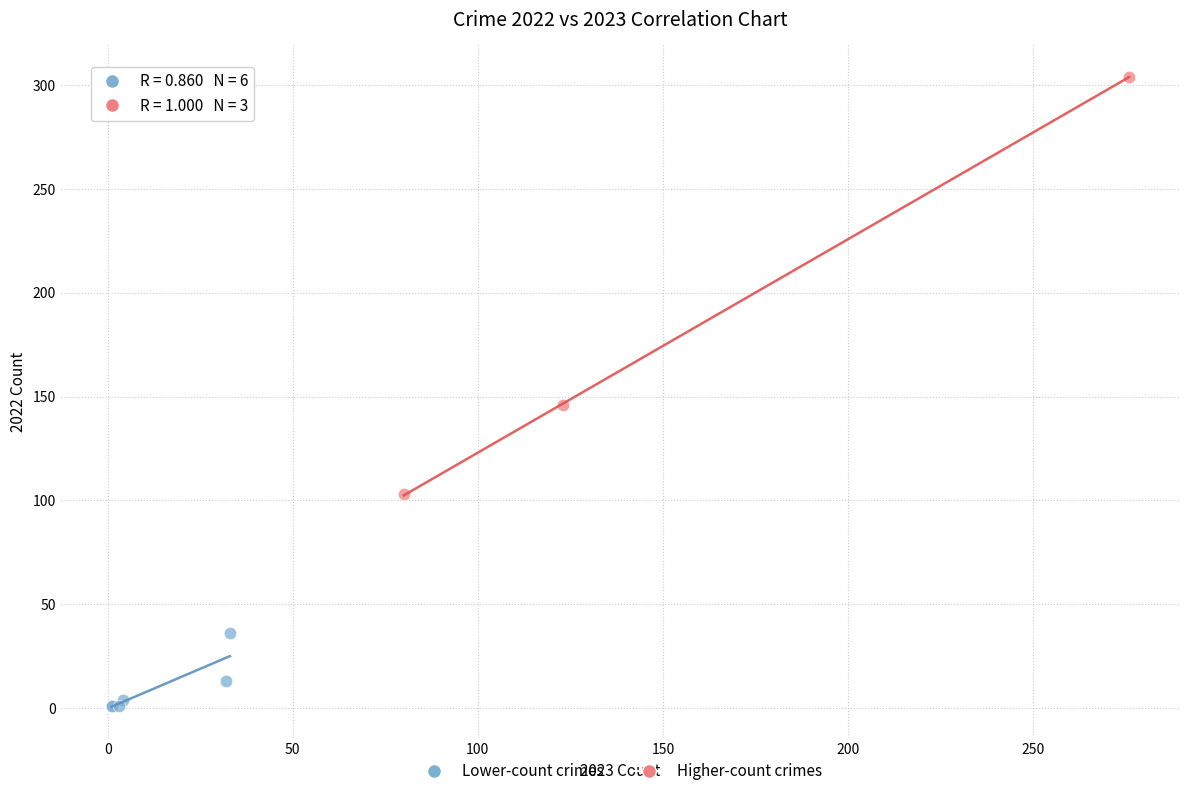

Which series reaches the minimum Y coordinate?

Lower-count crimes